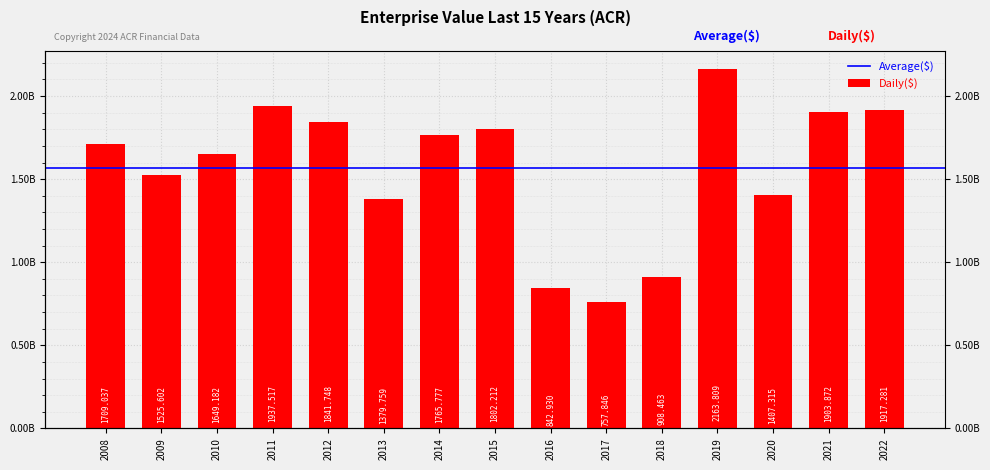

Is it true that the value at 2019 is 1329421234.3?

False